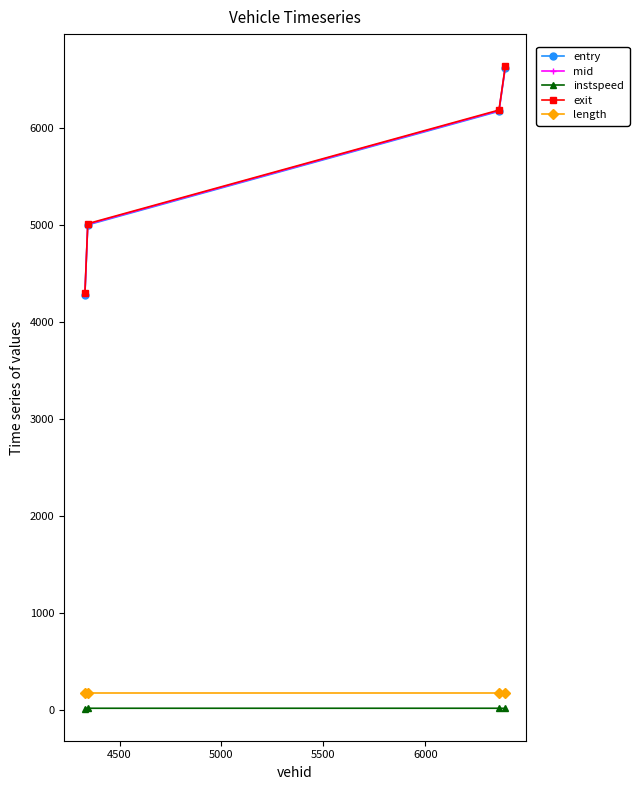

Count the number of data series in this chart.

5